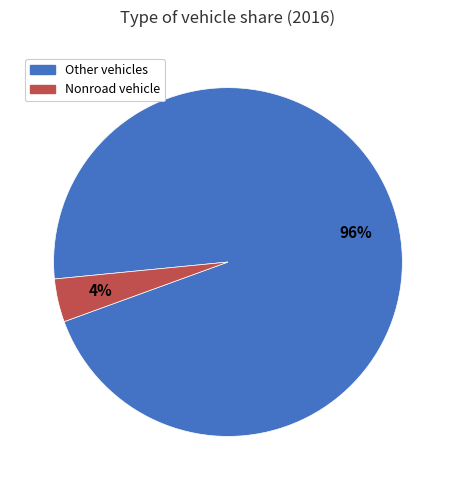

Is the sum of Other vehicles and Nonroad vehicle greater than half?

Yes